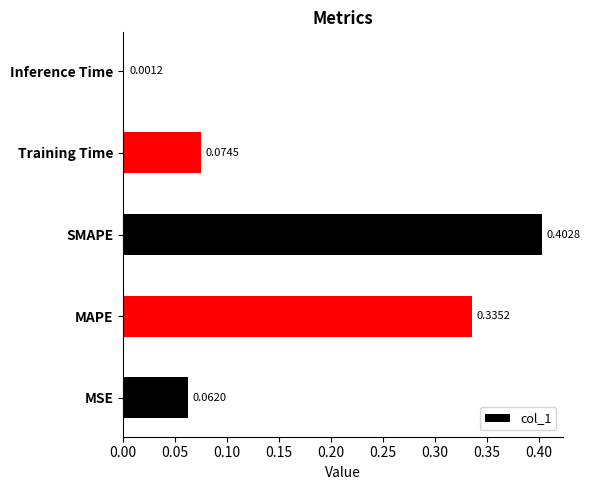

List the labels in order of value, smallest first.

Inference Time, MSE, Training Time, MAPE, SMAPE